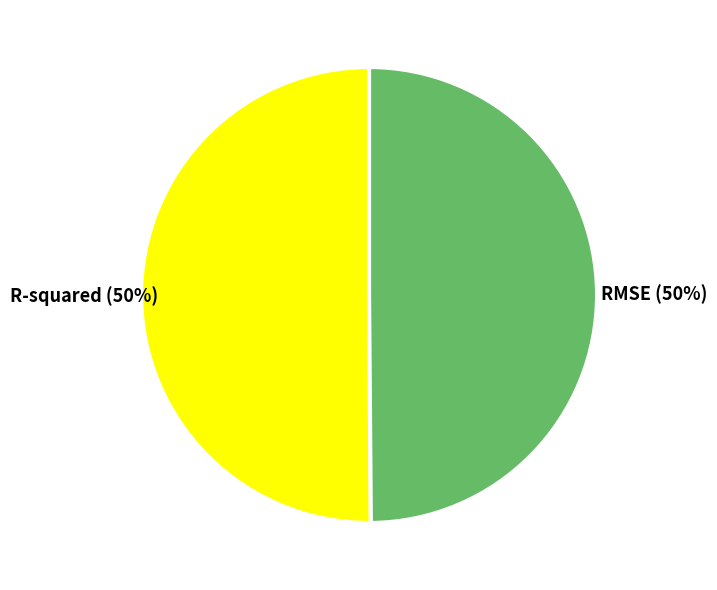

Count the number of slices in the pie.

2